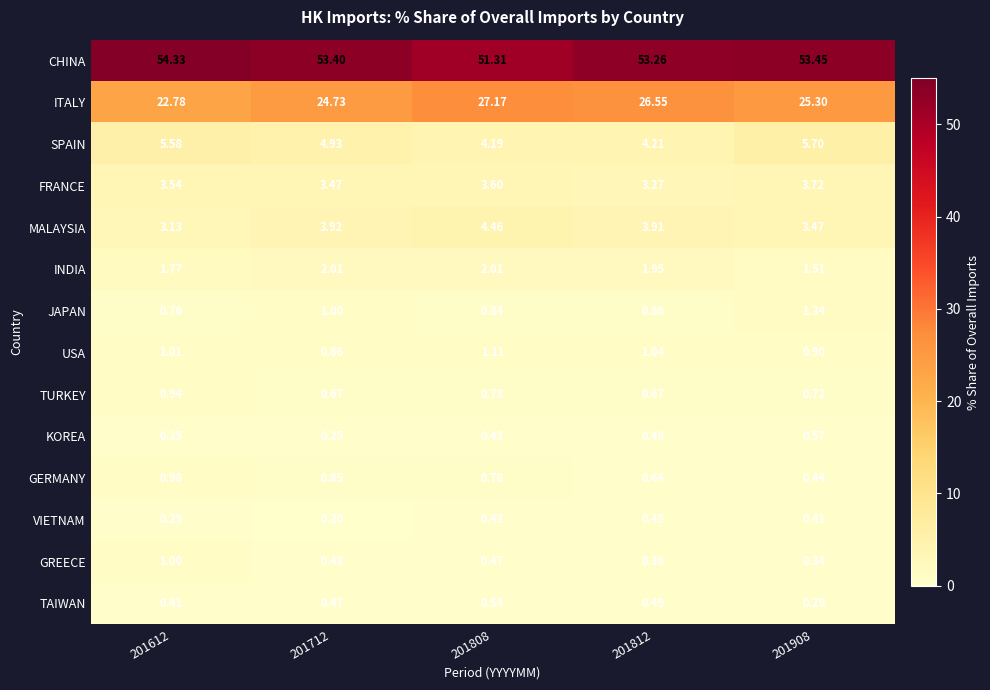

At 201612, list the series in order from largest to smallest.

CHINA, ITALY, SPAIN, FRANCE, MALAYSIA, INDIA, USA, GREECE, GERMANY, TURKEY, JAPAN, TAIWAN, VIETNAM, KOREA